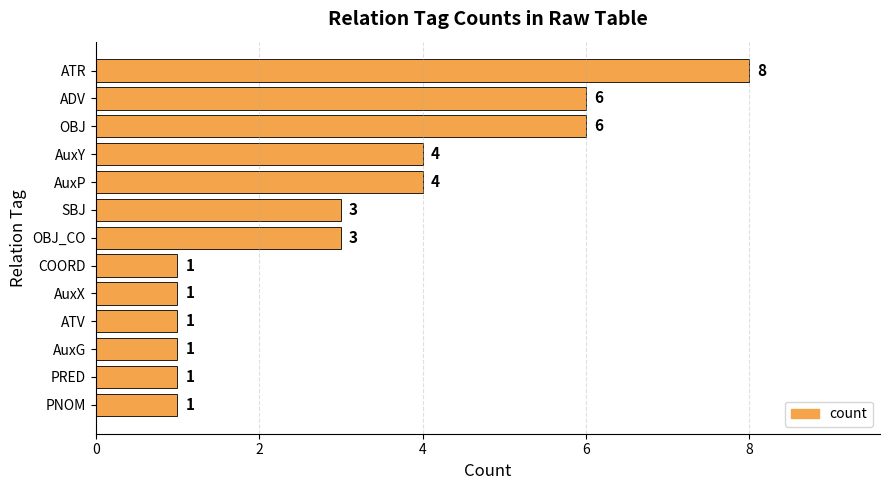

What is the sum of the values at PNOM and AuxY?

5